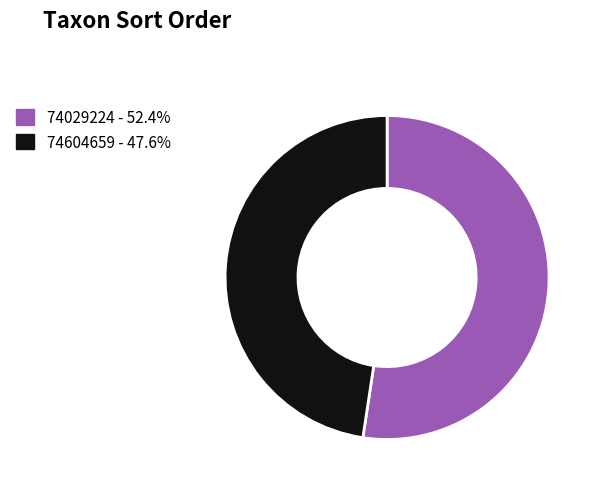

What is the majority slice?

74029224